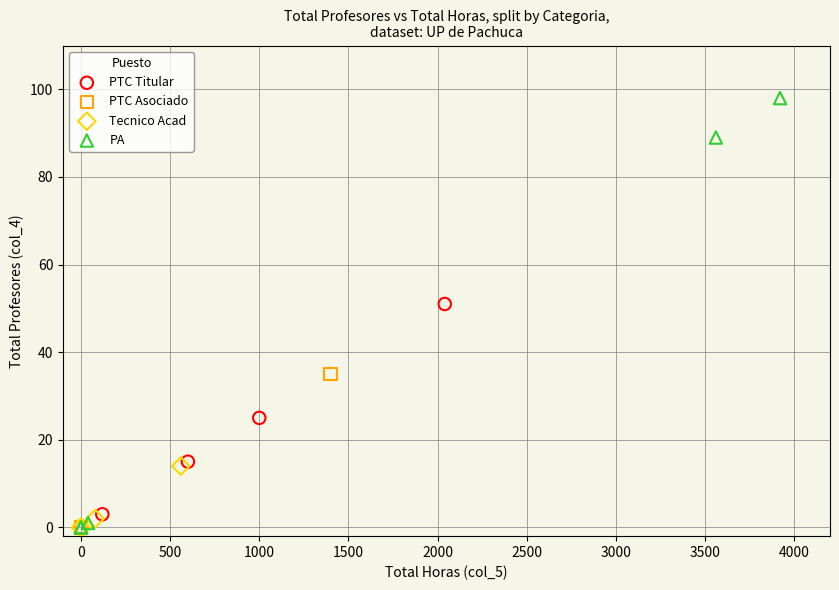

Which series reaches the maximum Y coordinate?

PA